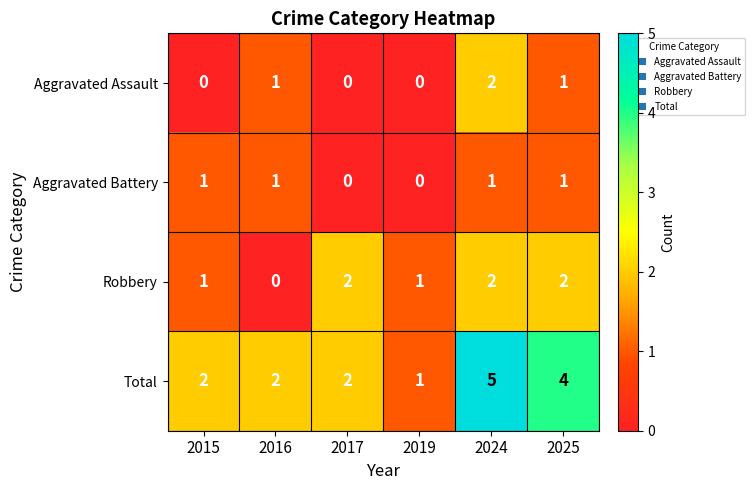

The Aggravated Battery series shows 1 at 2016. True or false?

True